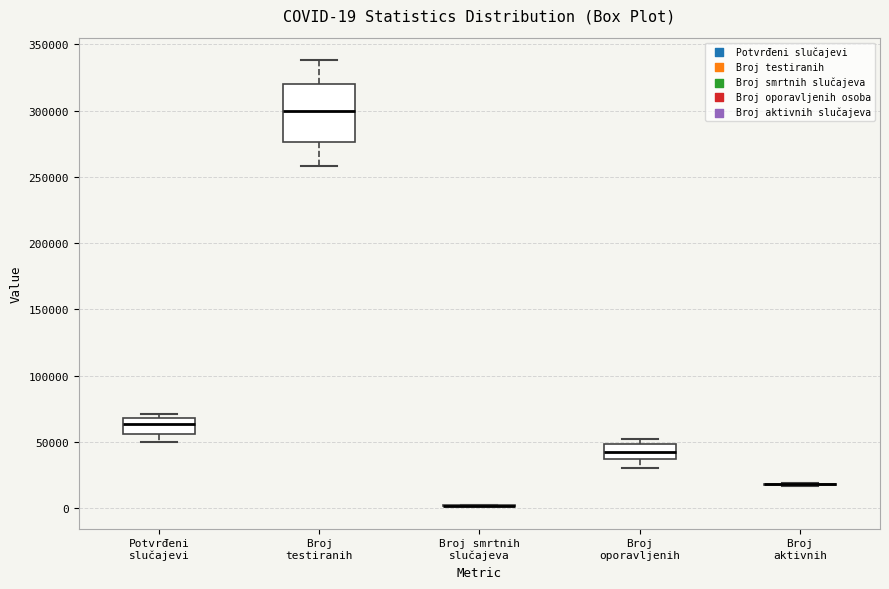

Which box is the tallest, from its lower edge to its upper edge?

Broj testiranih